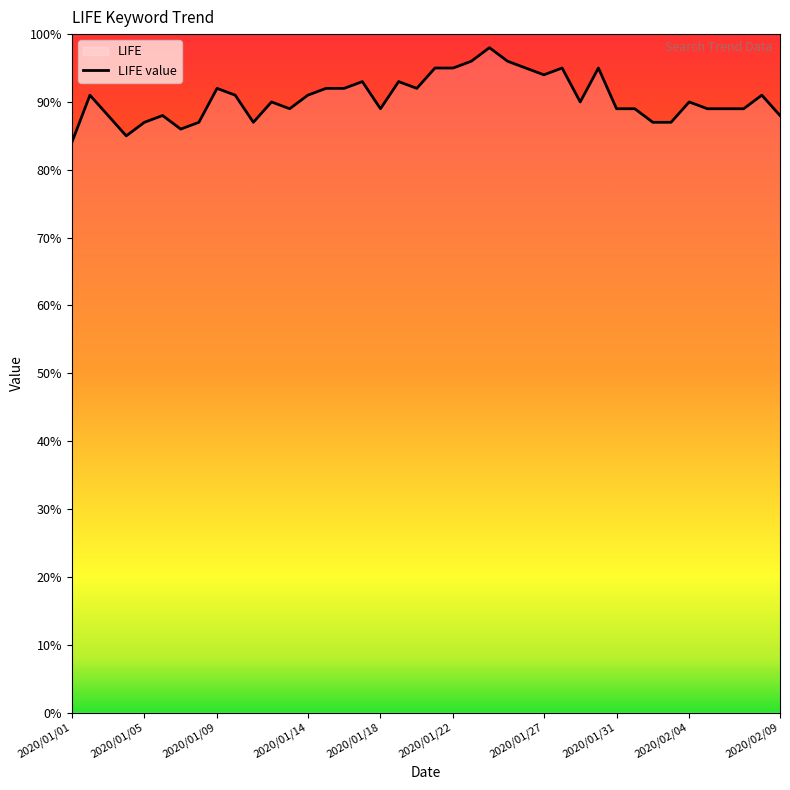

How many points are higher than both their immediate neighbors (excluding endpoints)?

11